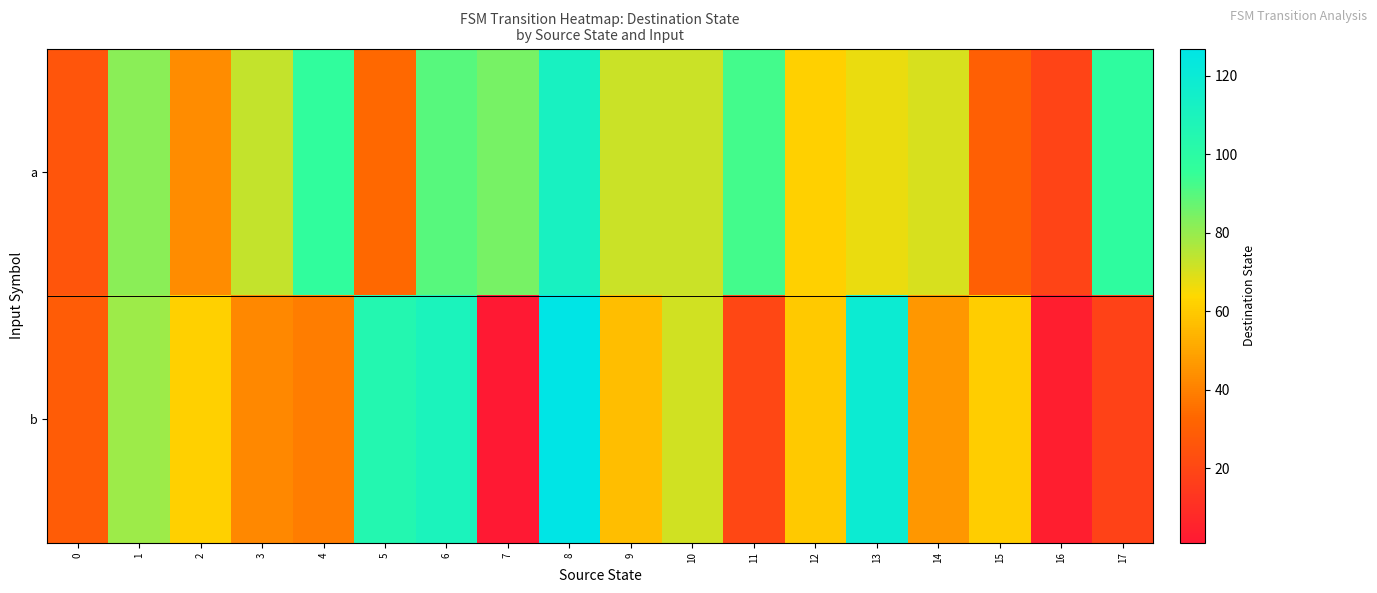

Rank the series by their maximum value, from lowest to highest.

a, b